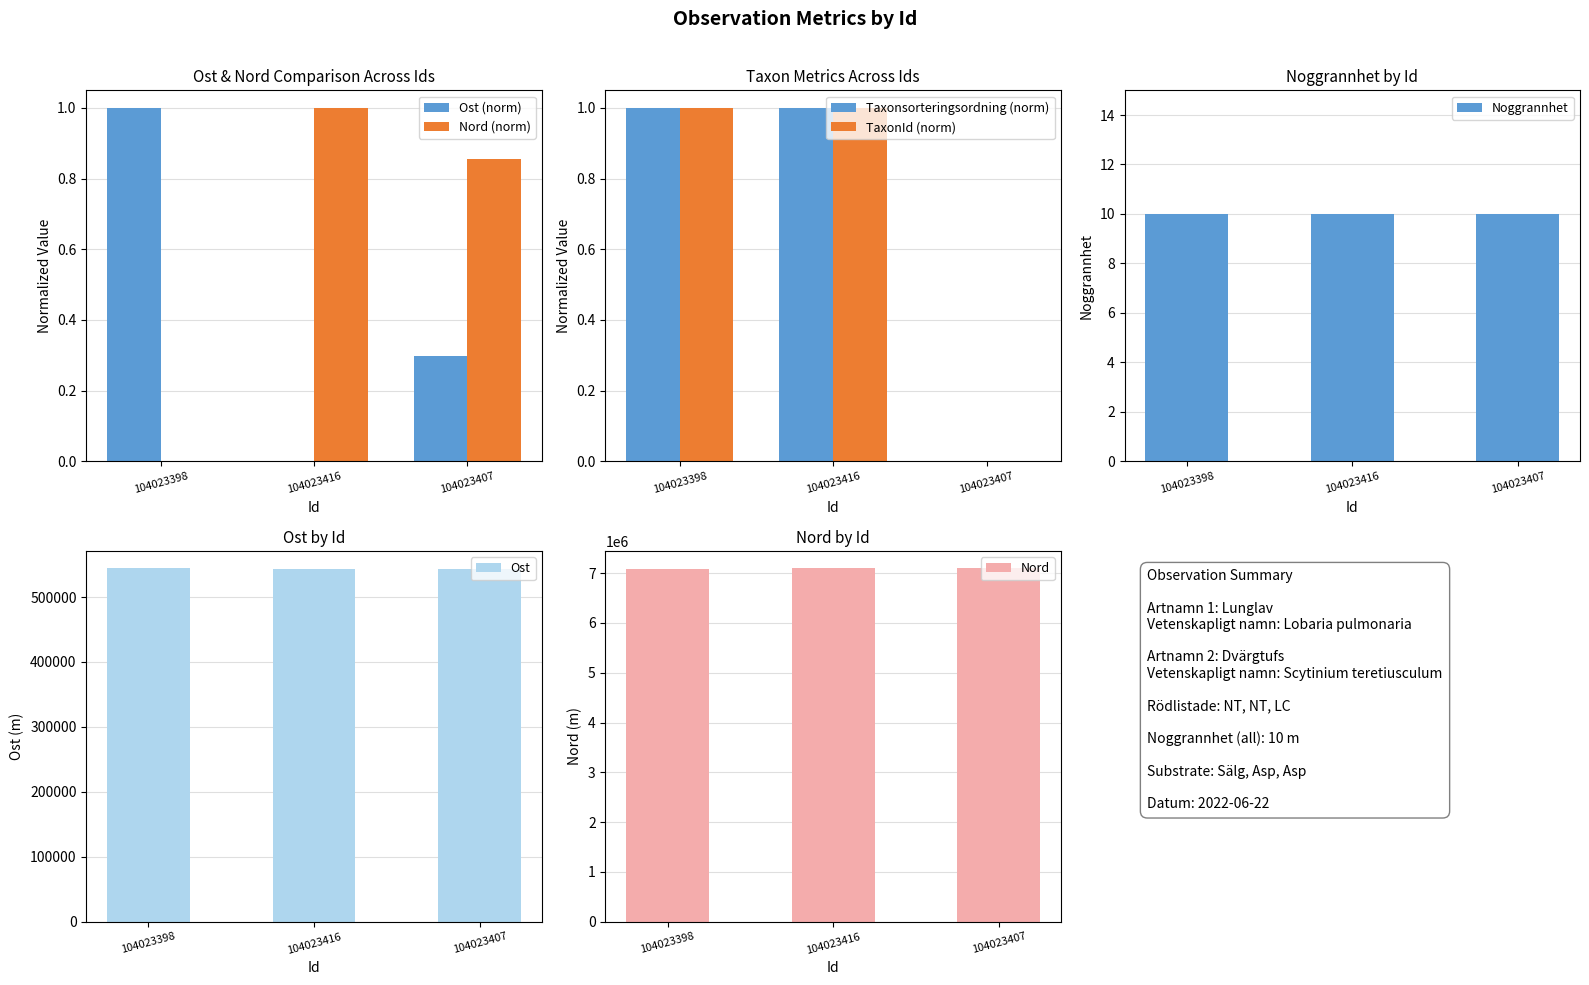

What is the difference between the maximum and minimum values in the Nord series?

371.3